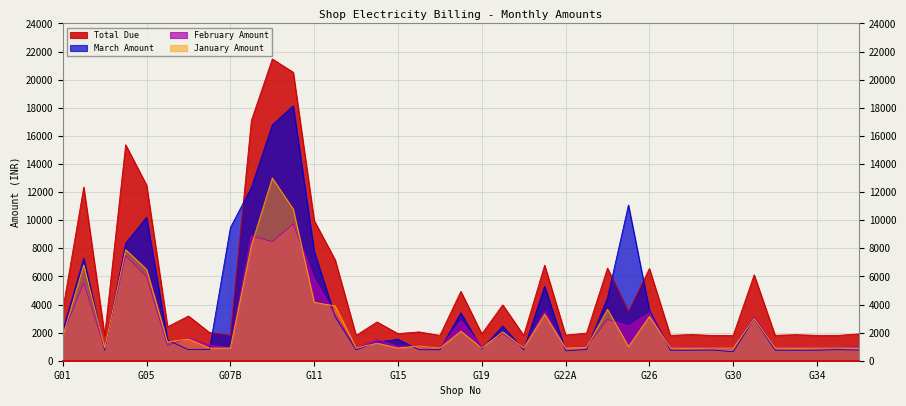

Between G08 and G15, which series saw the biggest shift?

Total Due